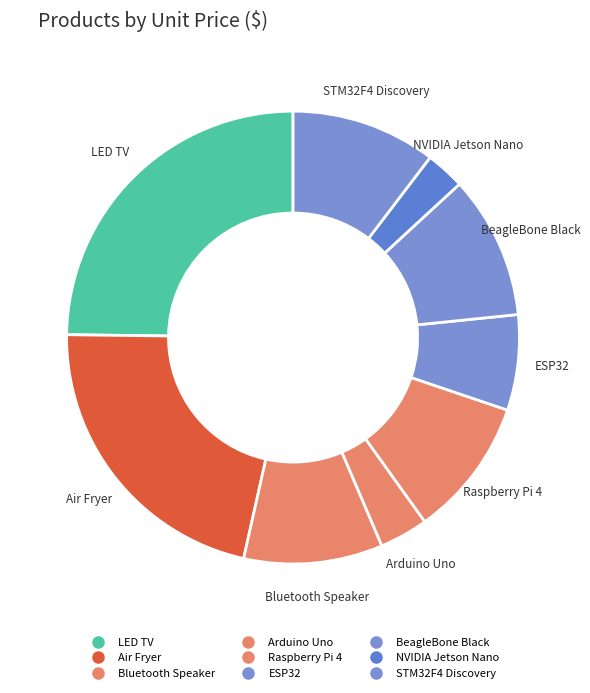

What is the smallest slice in the pie chart?

NVIDIA Jetson Nano